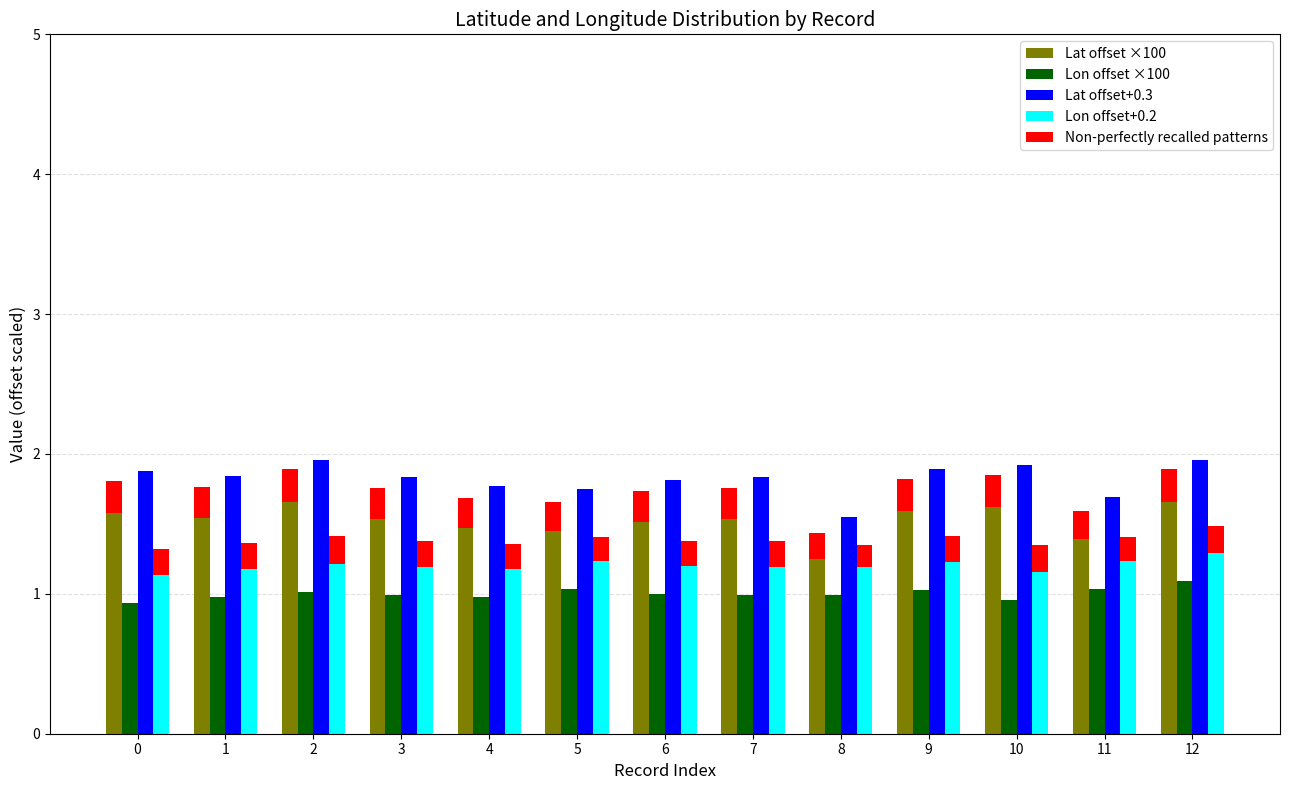

Is it true that Lon offset+0.2 equals 1.9 at 11?

False